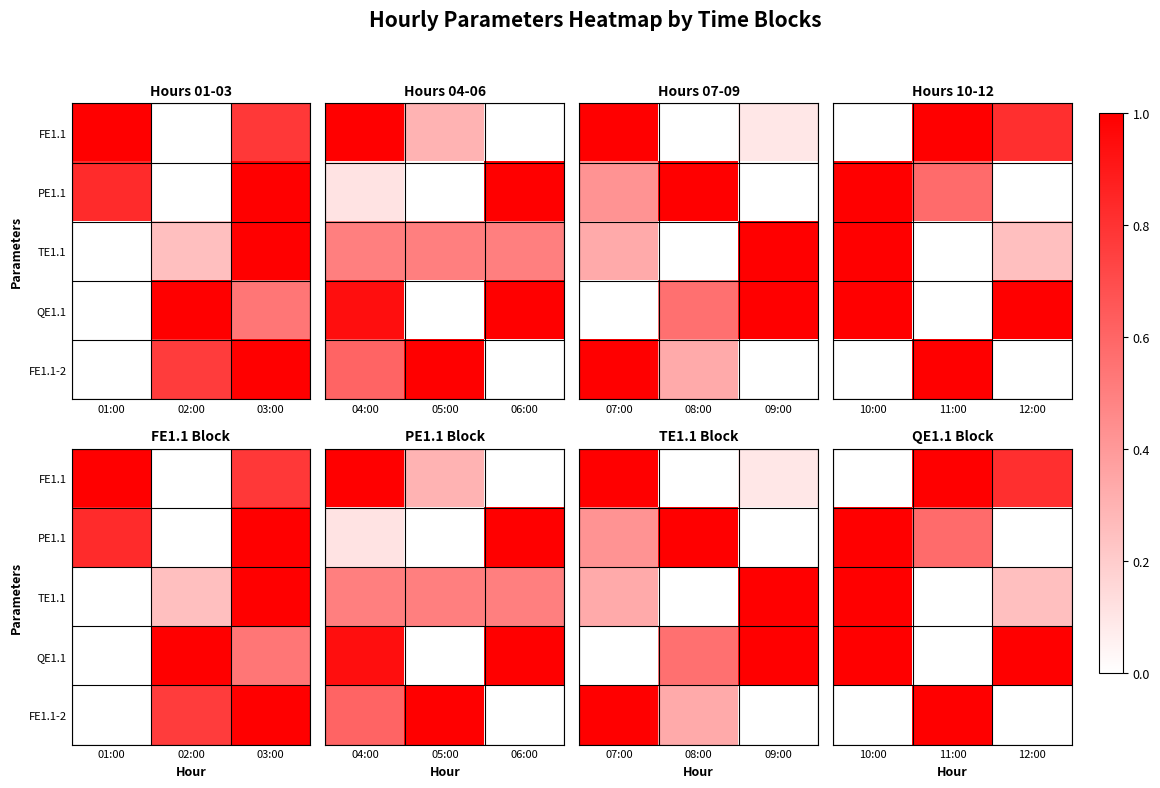

How many values in PE1.1 are above zero?

2